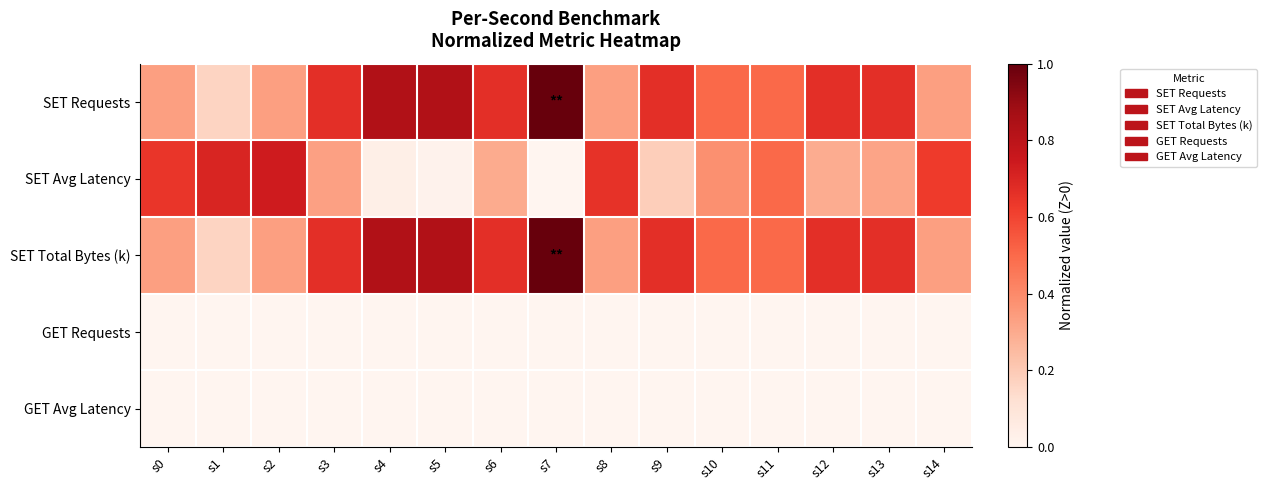

What is the total value across all series at s3?

1.7